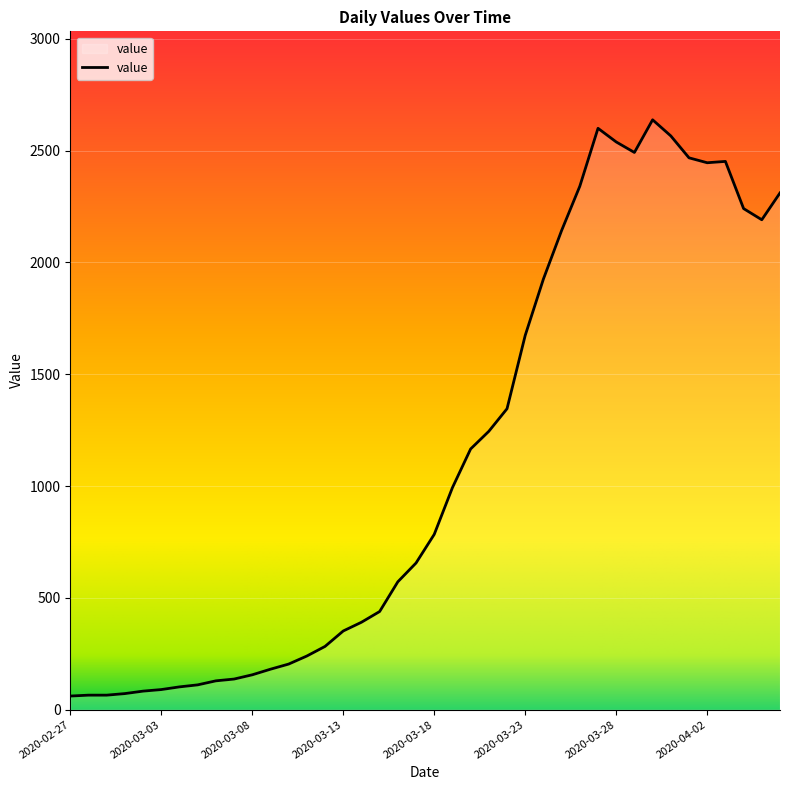

What is the difference between the maximum and minimum values?

2577